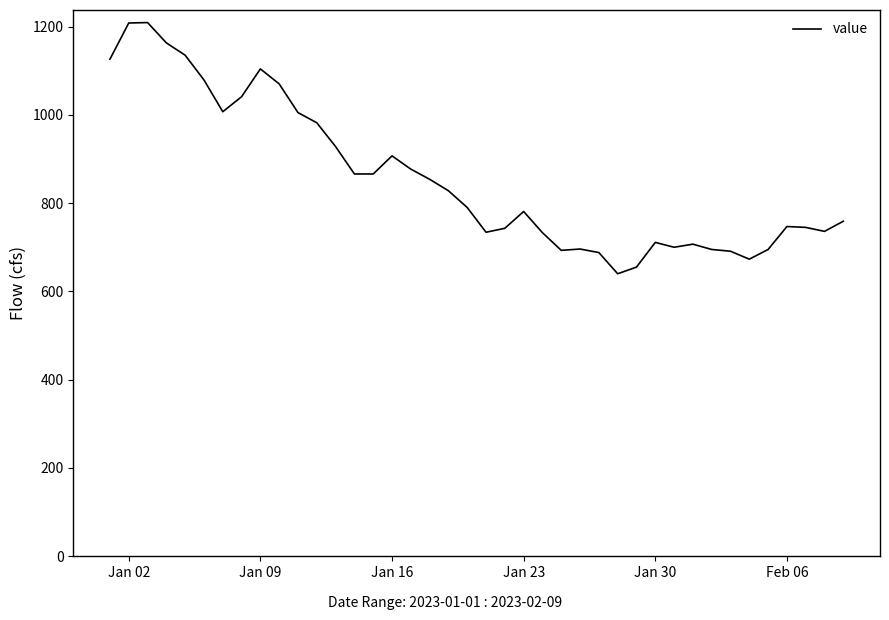

What is the difference between the maximum and minimum values?

569